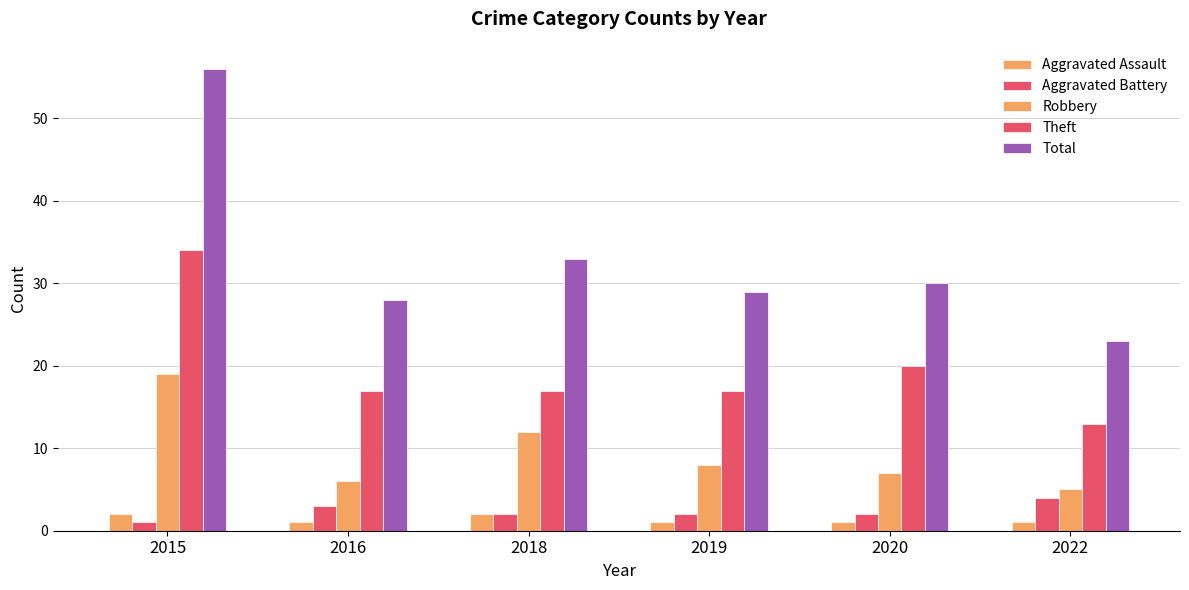

What is the lowest value of the Theft series?

13